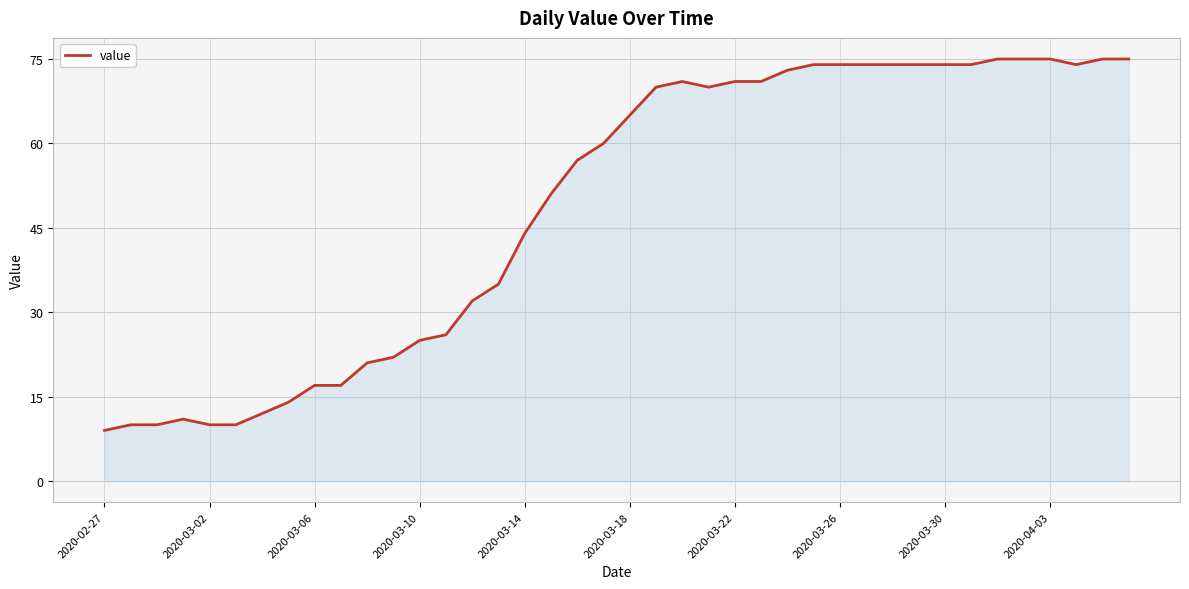

What is the difference between the maximum and minimum values?

66